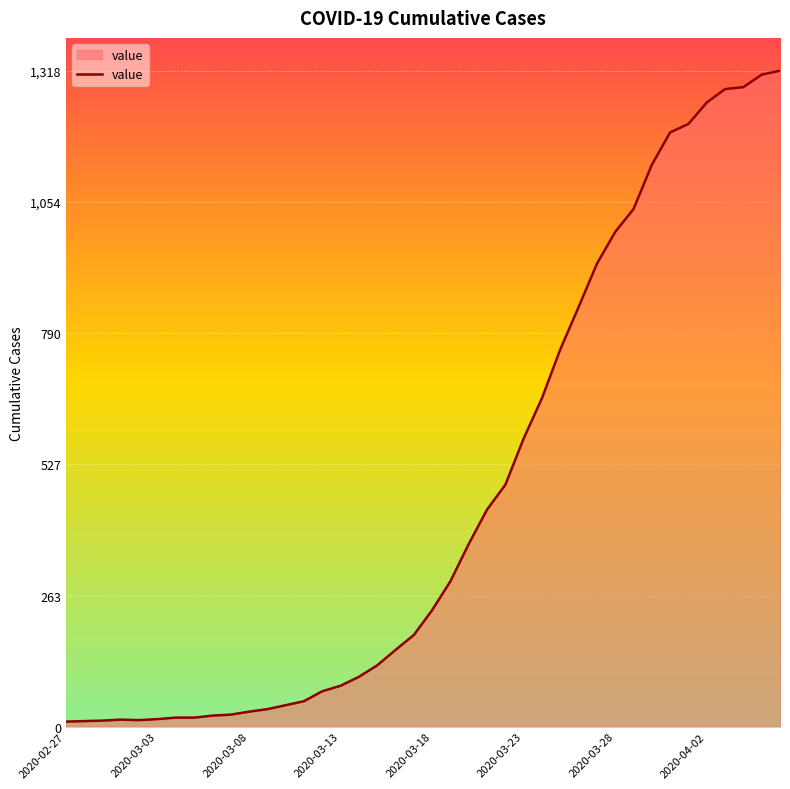

What is the difference between the maximum and minimum values?

1308